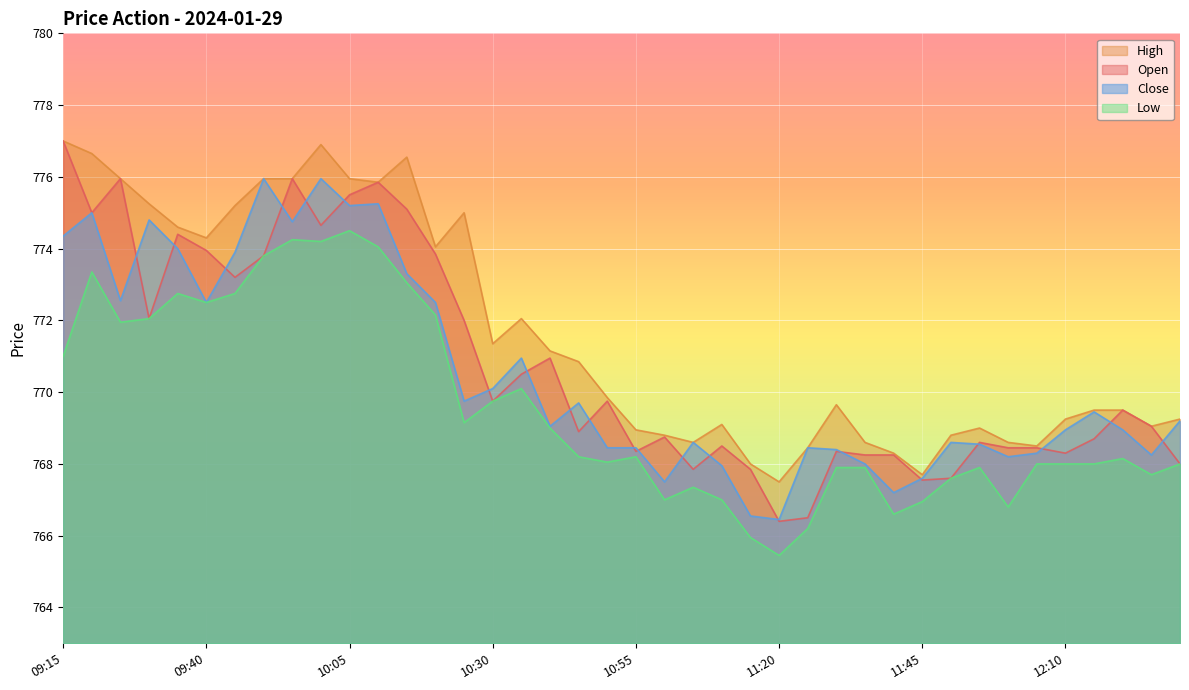

What is the label of the 3rd point from the right?

12:20